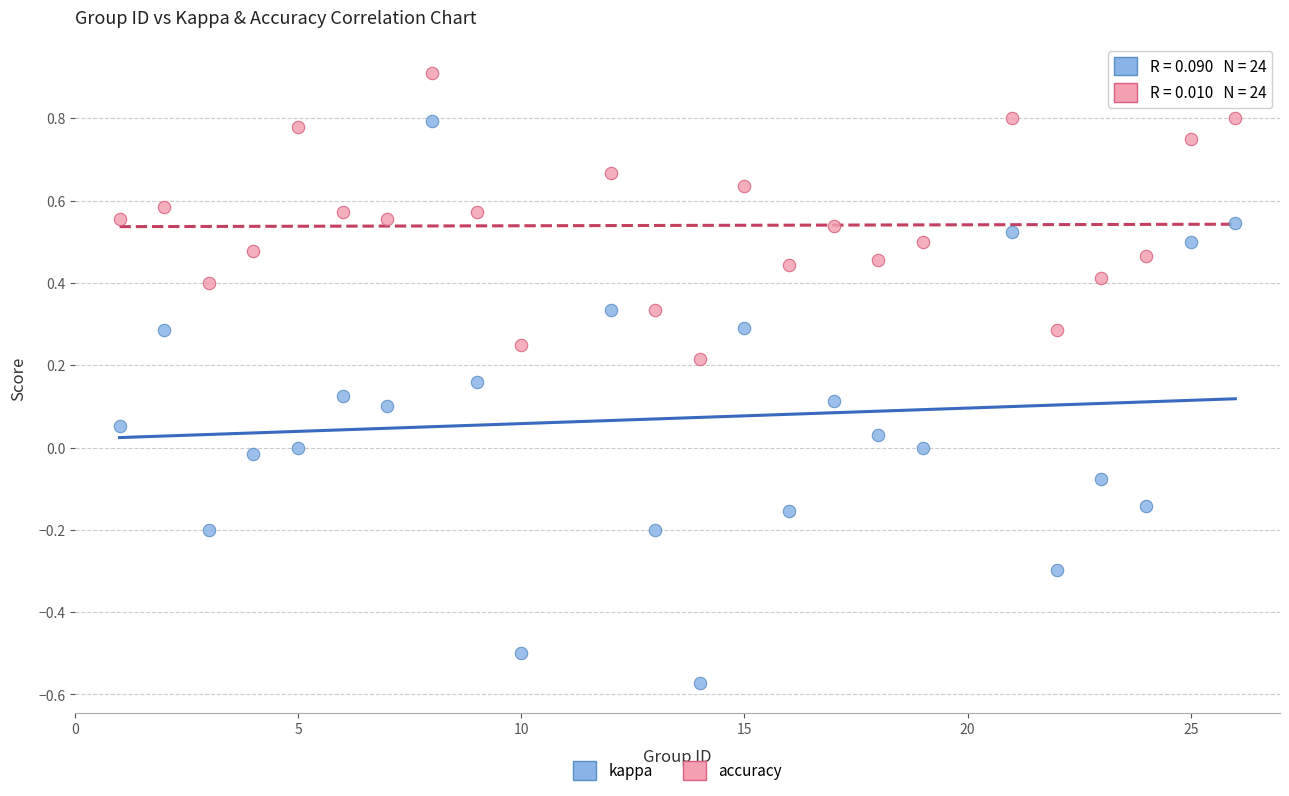

Which series contains the highest Y value?

accuracy